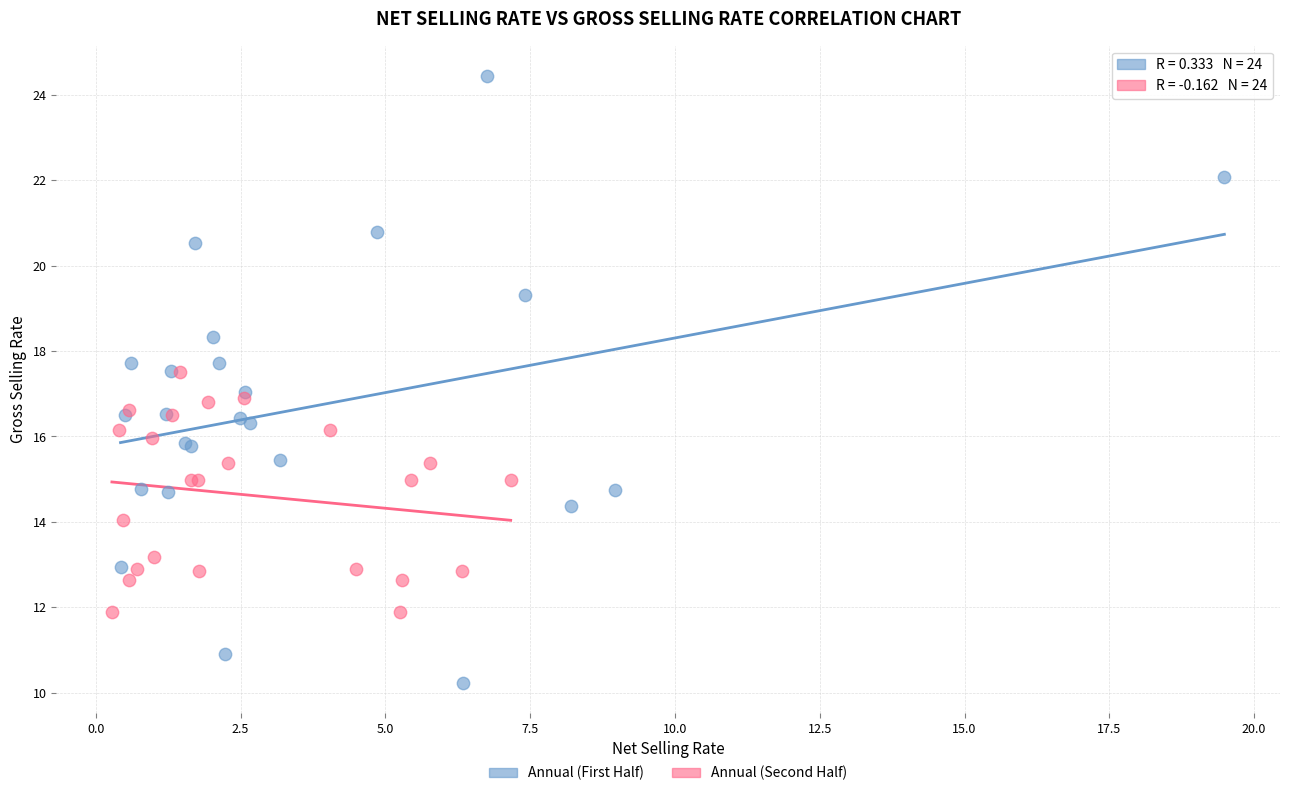

Which series has the widest spread of Y values?

Annual (First Half)